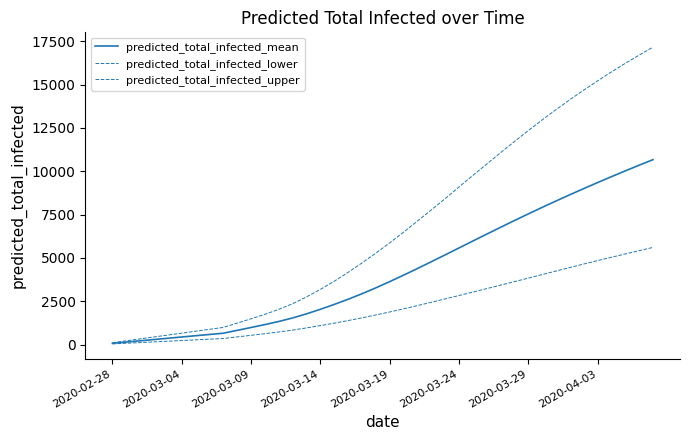

At which label does predicted_total_infected_upper first exceed 5865?

21